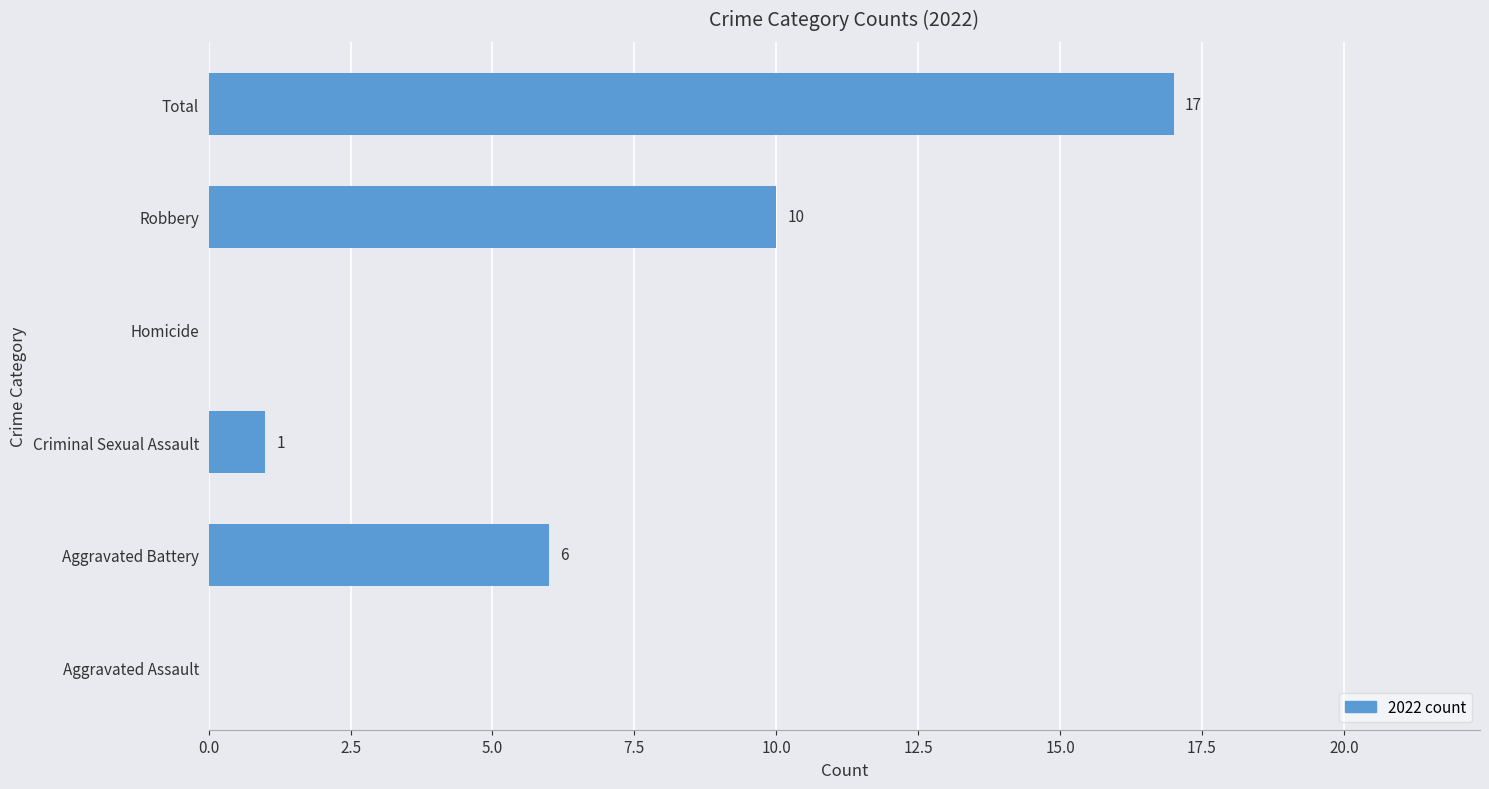

At which category does the chart reach its peak across all series?

Total